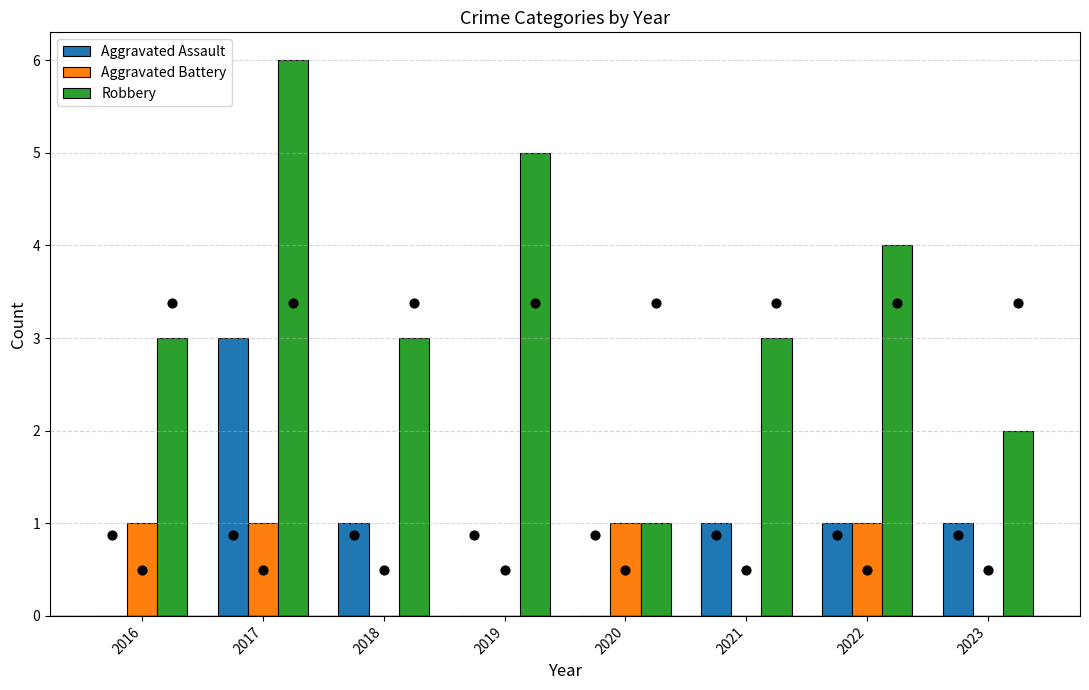

What are all the series names shown in the legend?

Aggravated Assault, Aggravated Battery, Robbery